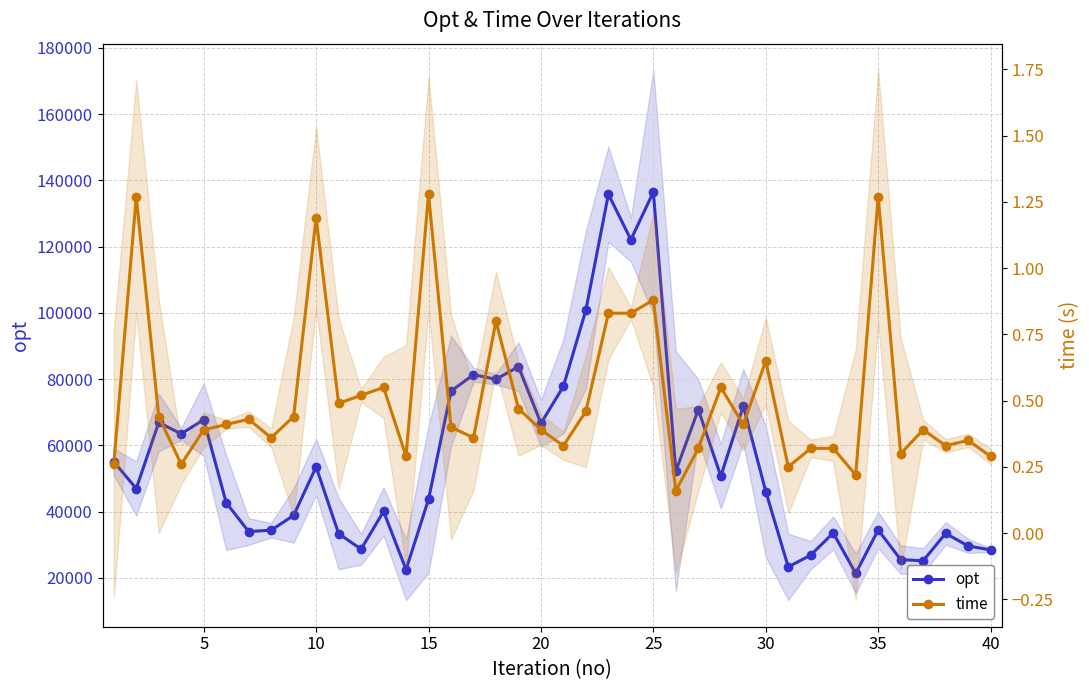

Is the value of time at 0 greater than the value of opt at 27?

No